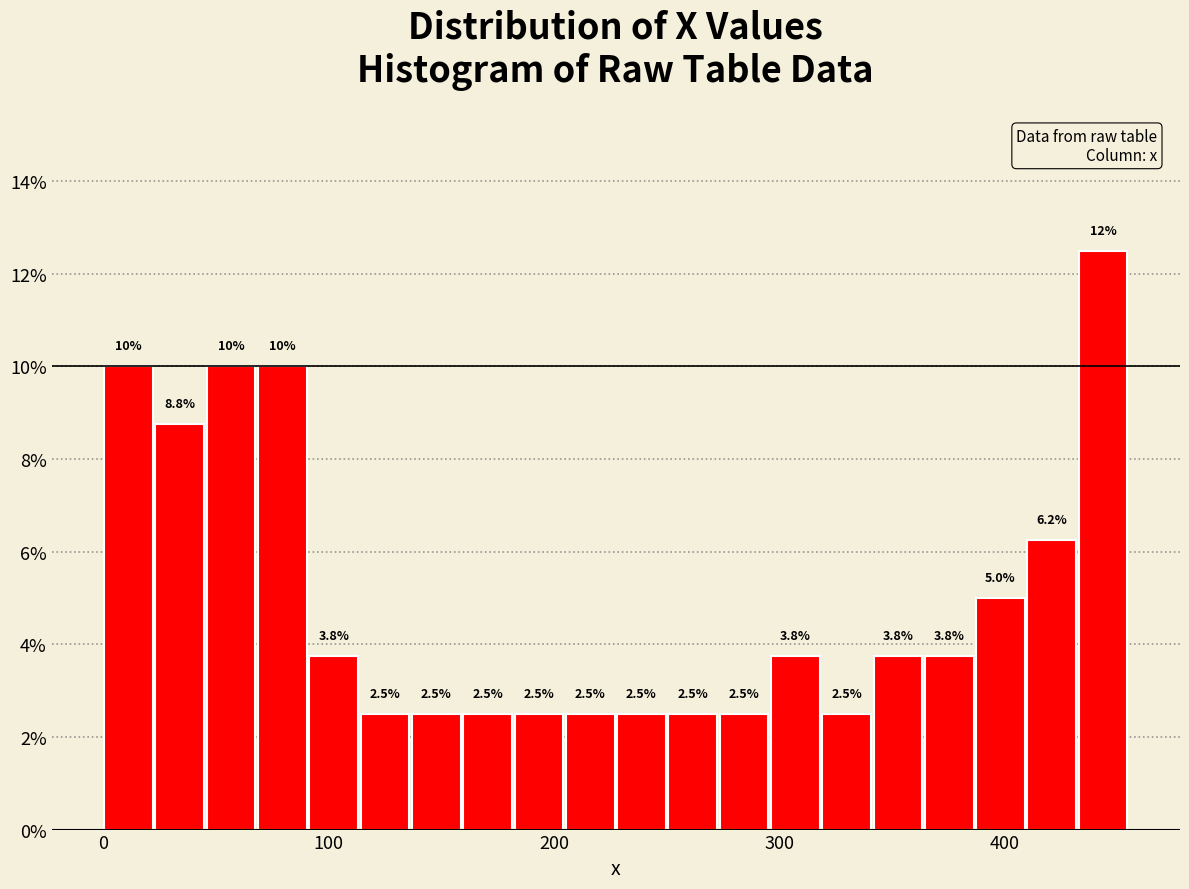

Read against the x-axis, roughly where is the centre of the tallest bar?

440